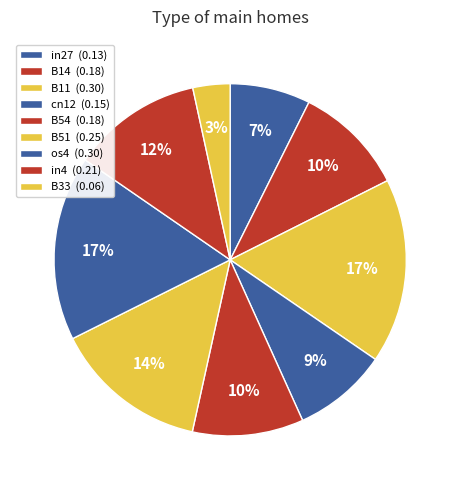

Which slice is the largest?

B11